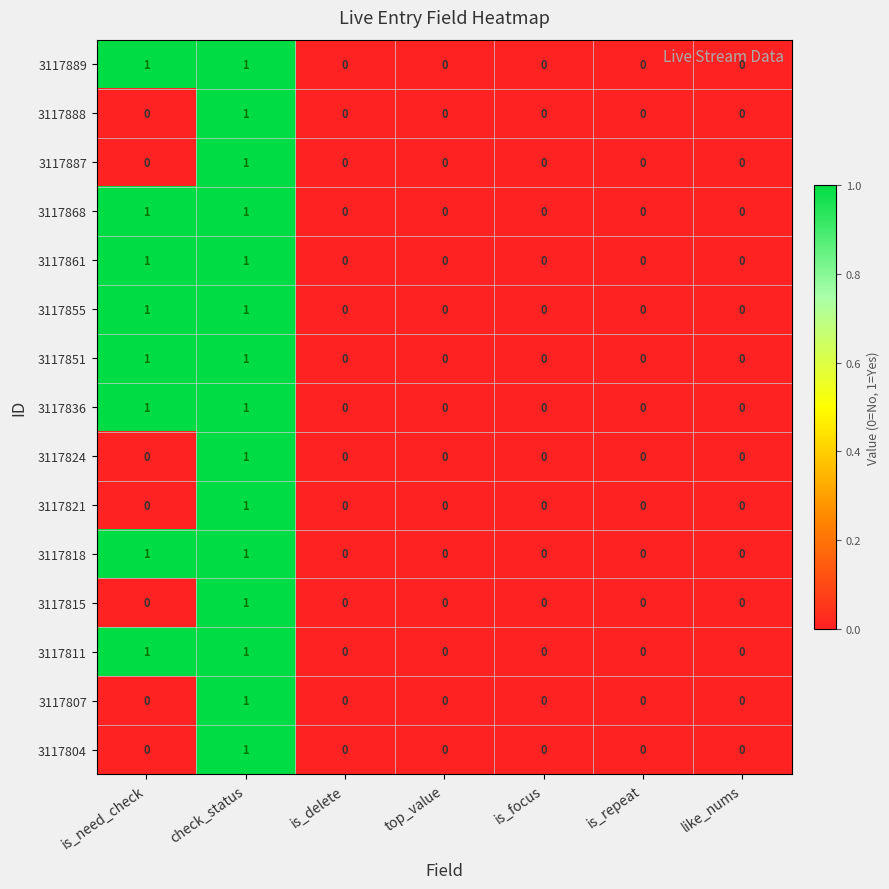

At which category is the sum across all series the highest?

check_status